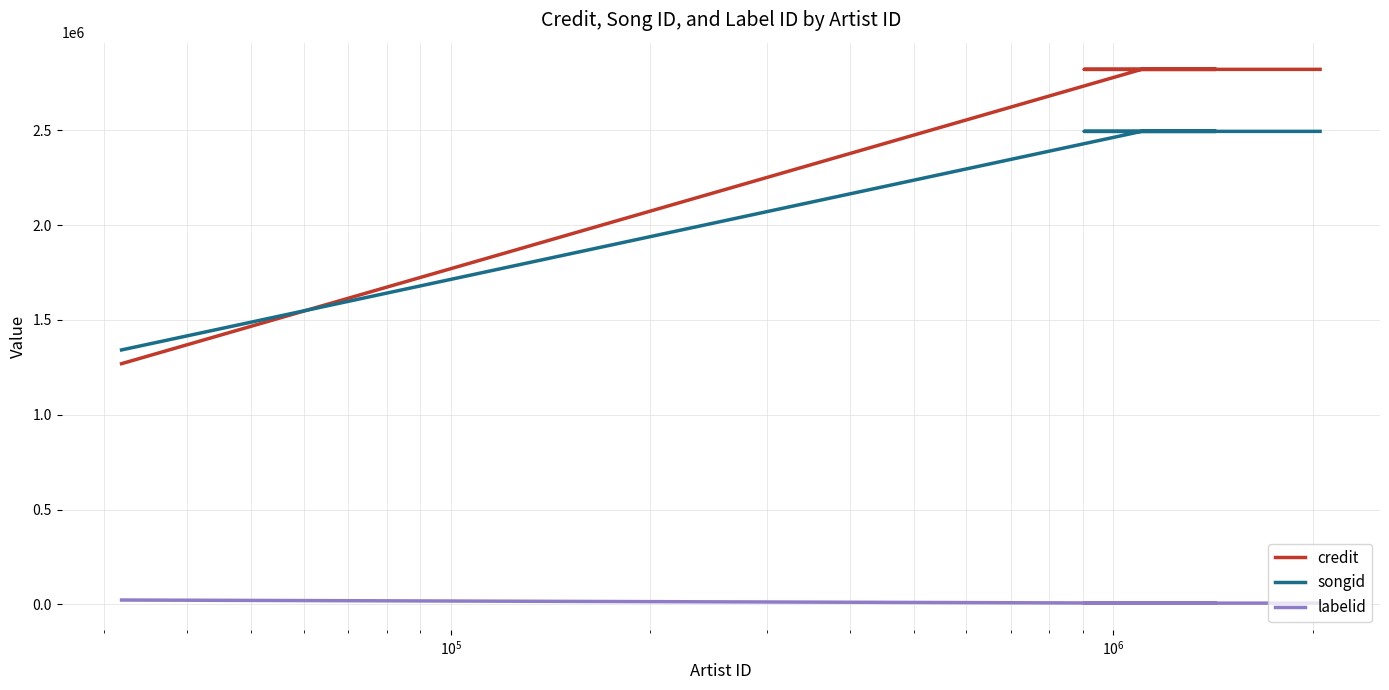

Reading right to left, extract all data points from this chart.

credit: 2822147	2822147	2822147	2822147	2822147	2822147	2822147	2822147	1269558
songid: 2495027	2495027	2495027	2495027	2495027	2495027	2495027	2495027	1342073
labelid: 6234	6234	6234	6234	6234	6234	6234	6234	22665